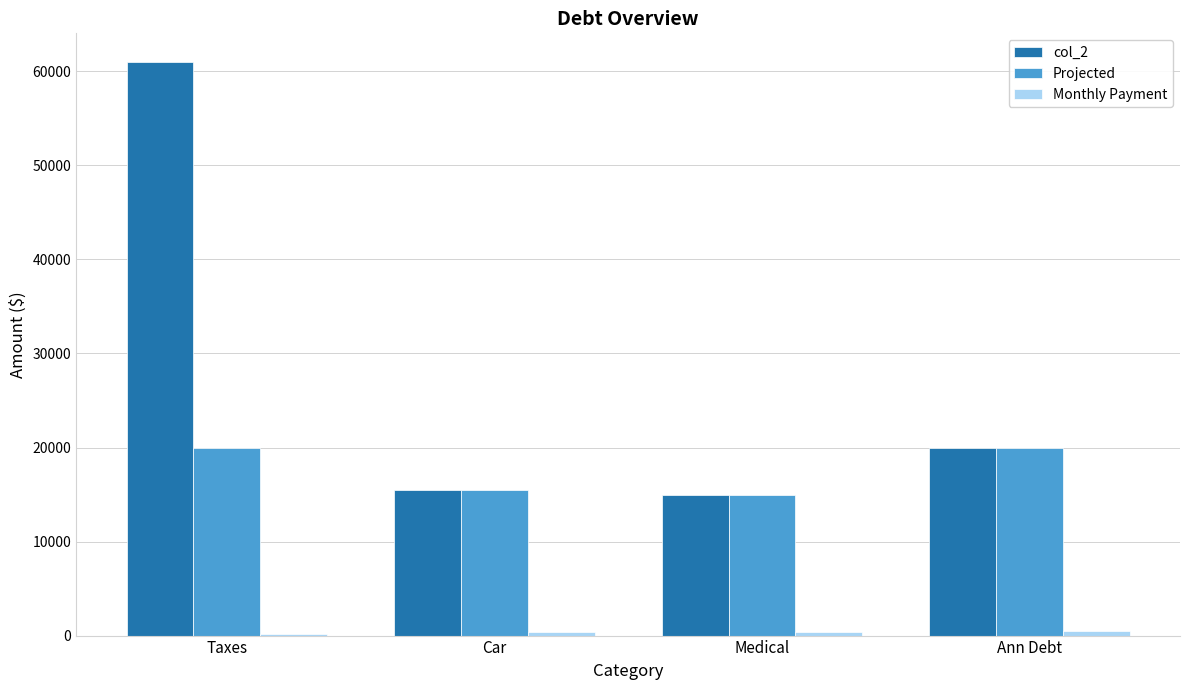

True or false: Projected has a value of 15000 at Medical.

True